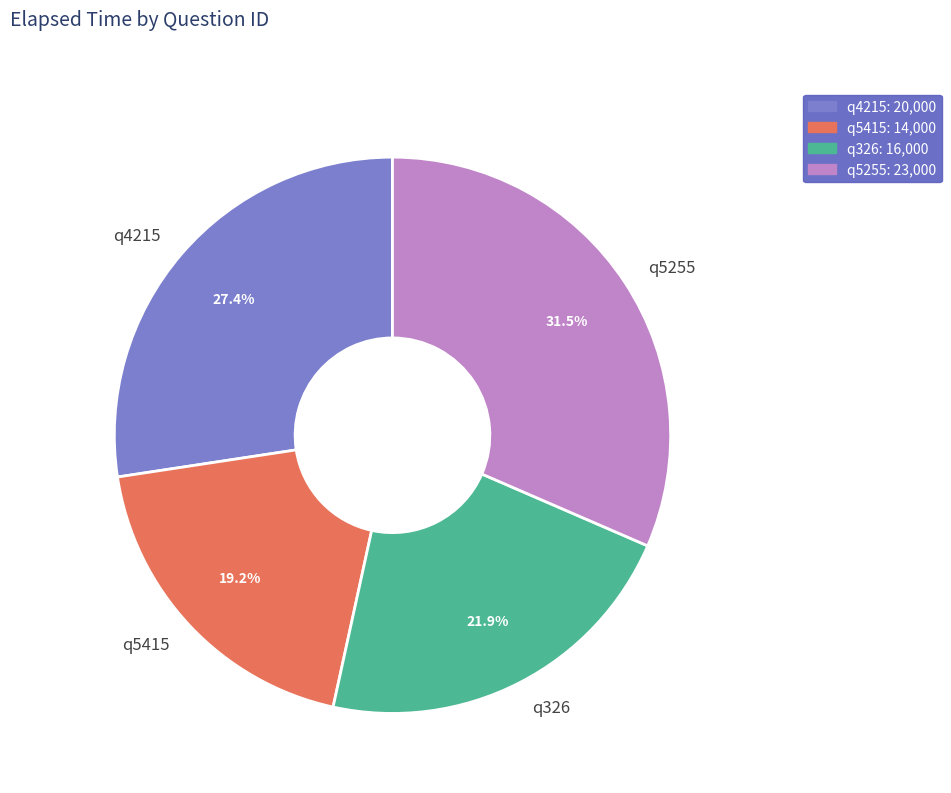

What is the smallest slice in the pie chart?

q5415